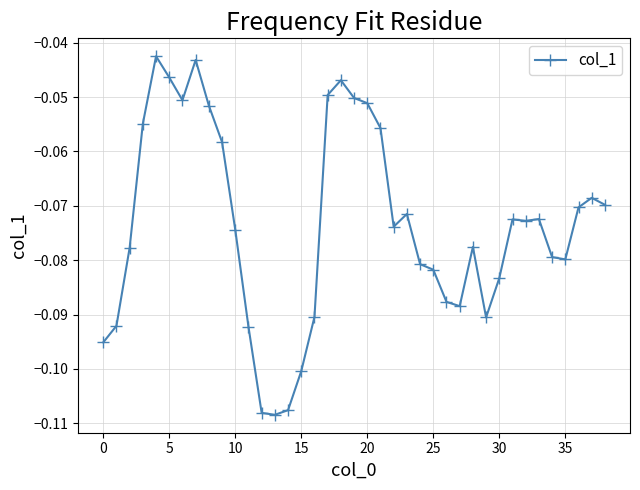

True or false: there are more than 0 points higher than both neighbors.

True